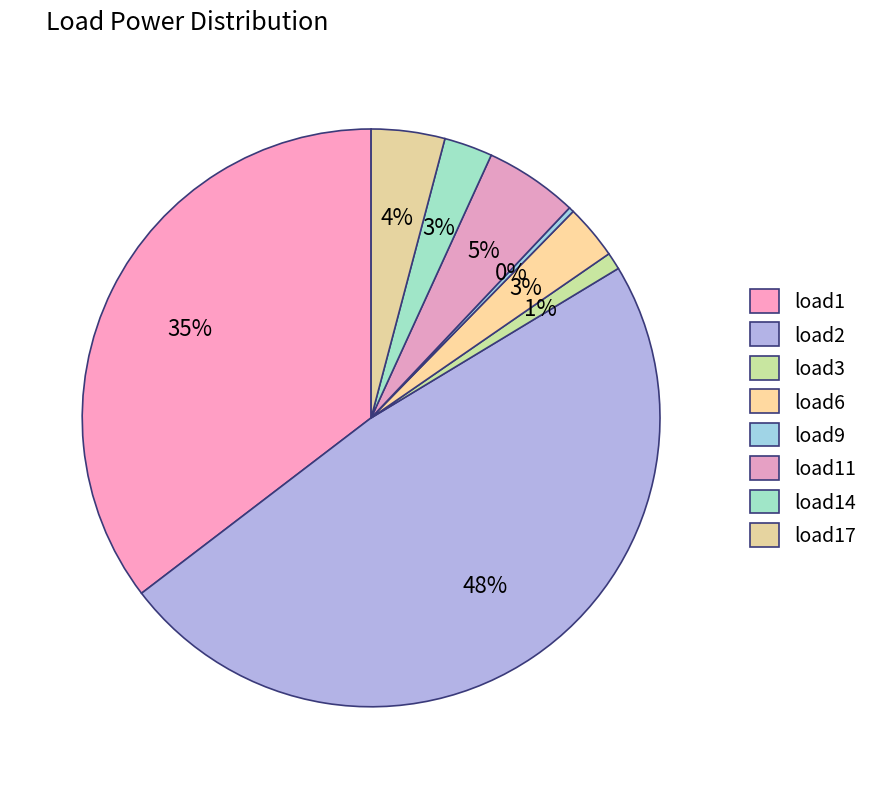

True or false: load6 accounts for 3% of the total.

True